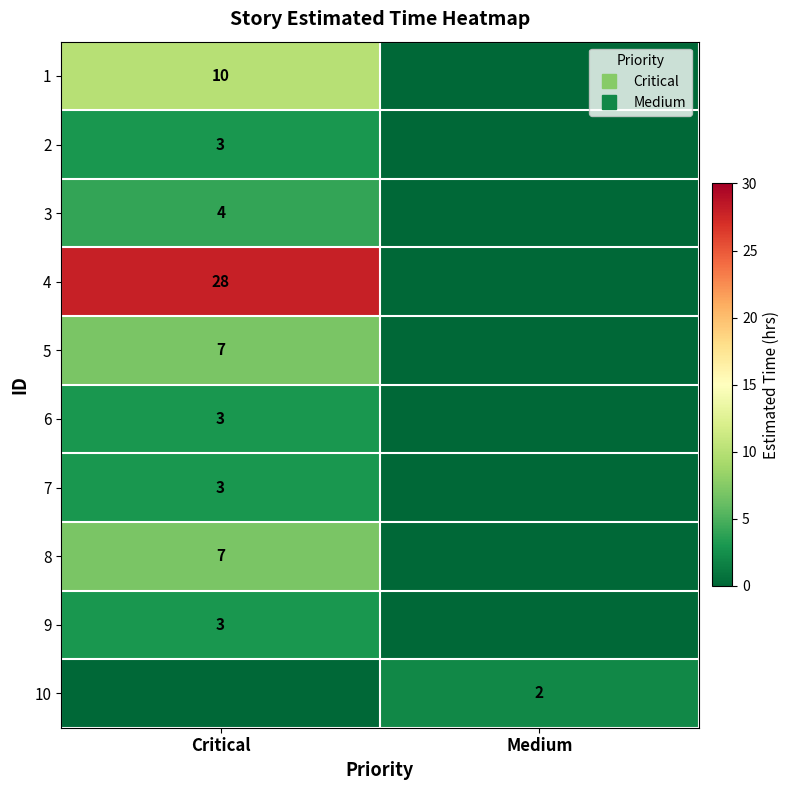

What is the maximum value shown in the chart?

28